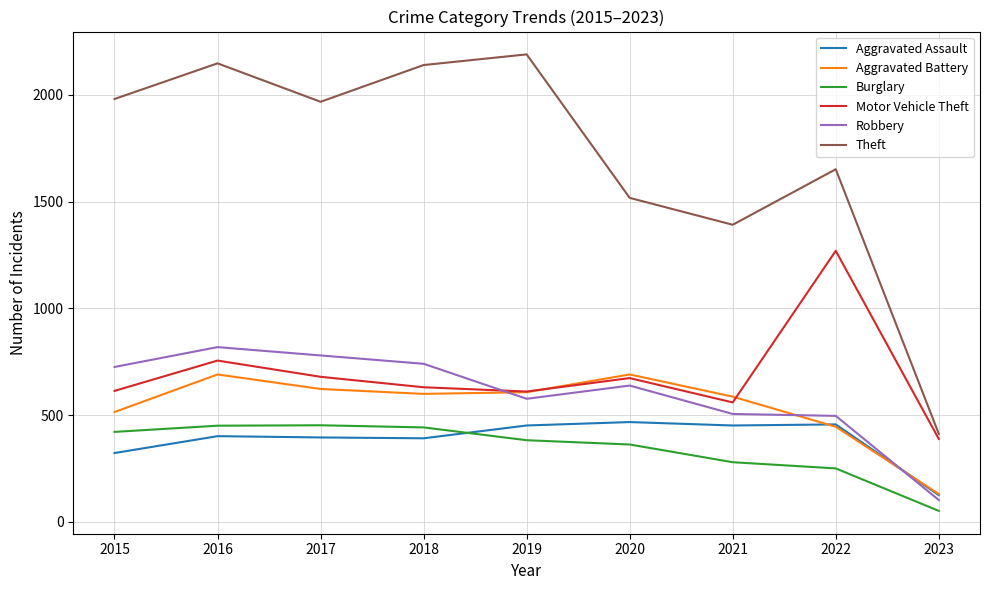

True or false: Aggravated Battery has more than 0 interior local peaks.

True